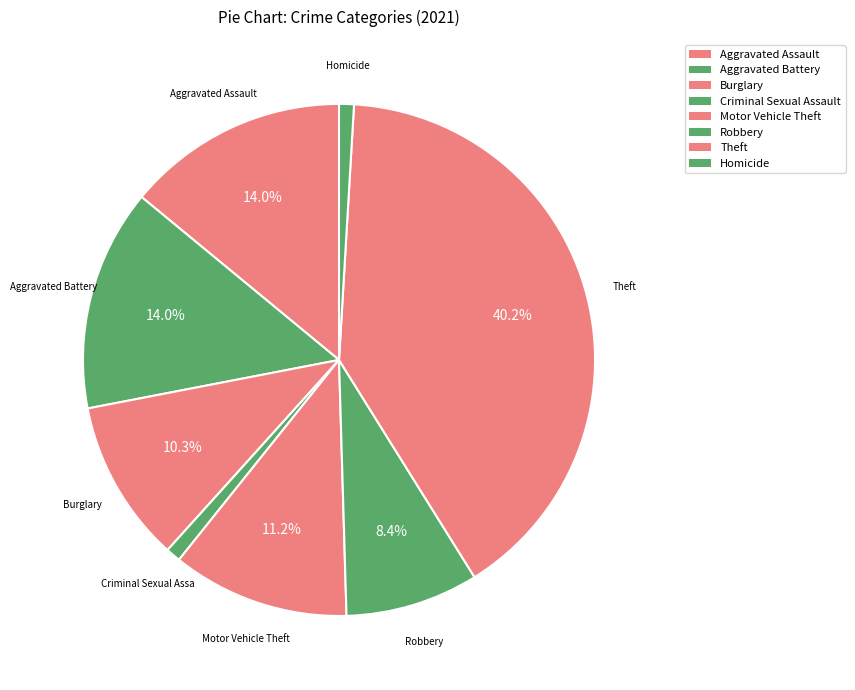

Is there any slice that represents more than half of the pie?

No